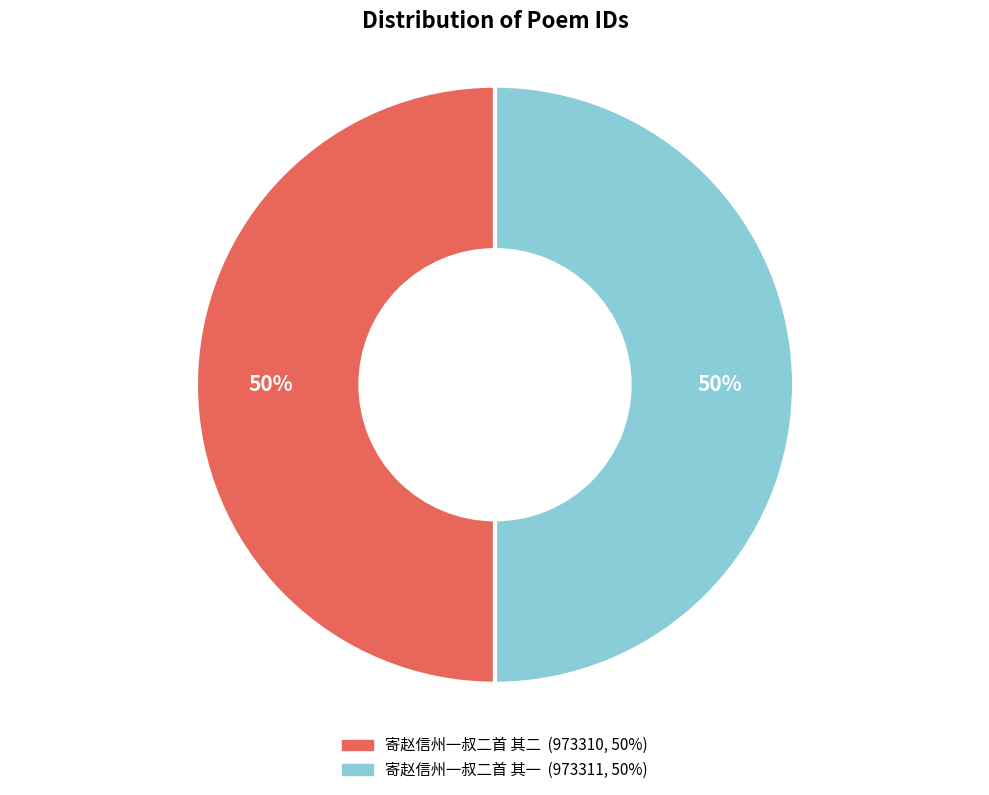

To the nearest percent, what is the combined percentage of 寄赵信州一叔二首 其二 and 寄赵信州一叔二首 其一?

100%